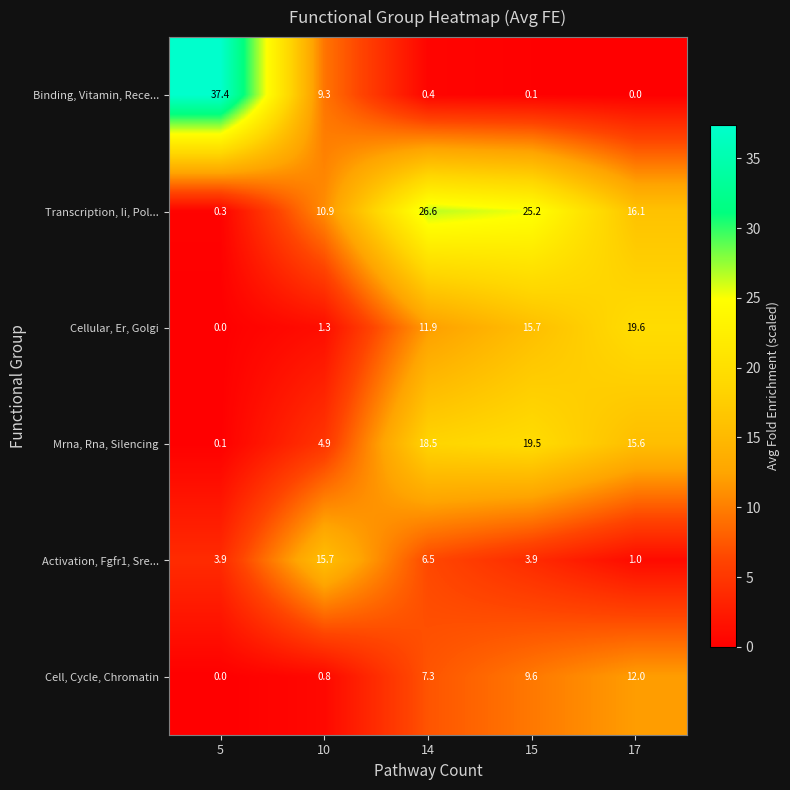

What is the maximum value for Transcription, Ii, Pol...?

26.6